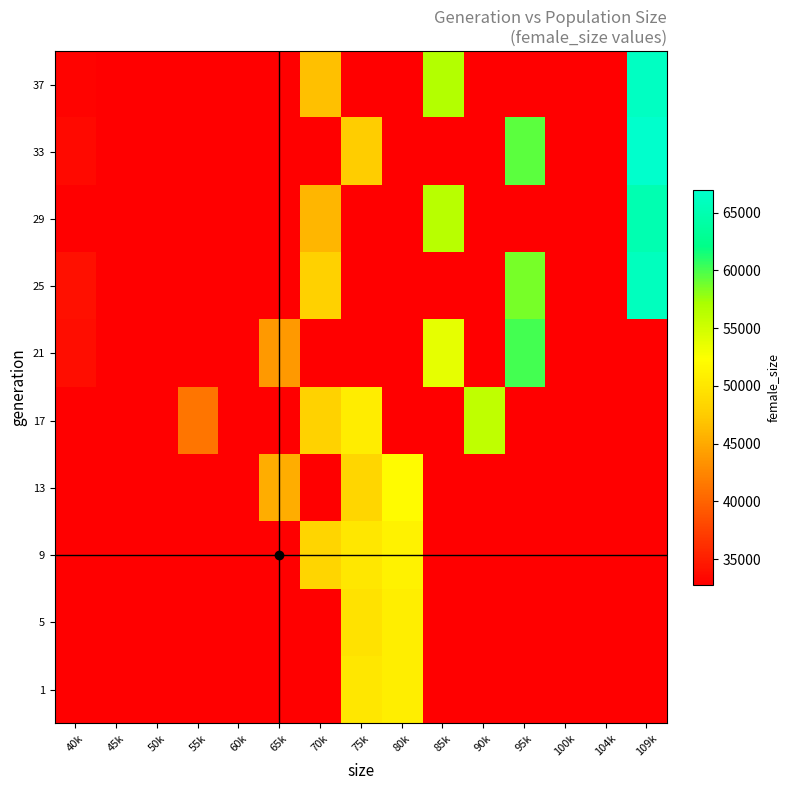

What is the minimum value shown in the chart?

32793.0